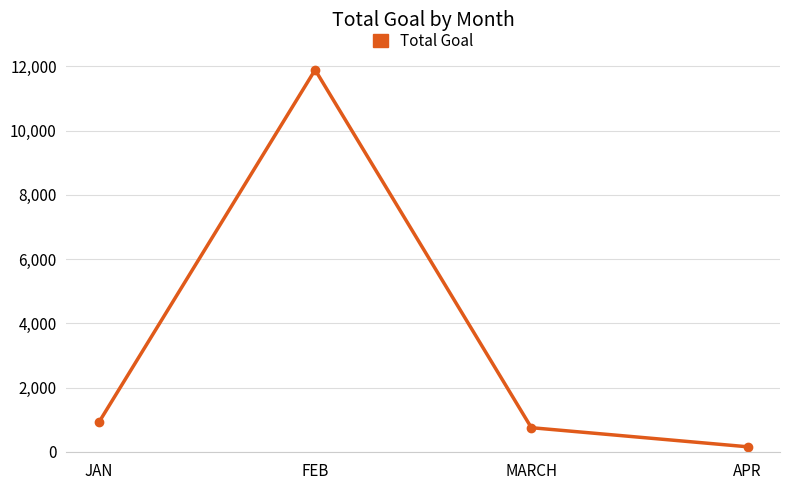

Reading left to right, transcribe all the data shown in this chart.

JAN=921	FEB=11888	MARCH=753	APR=159